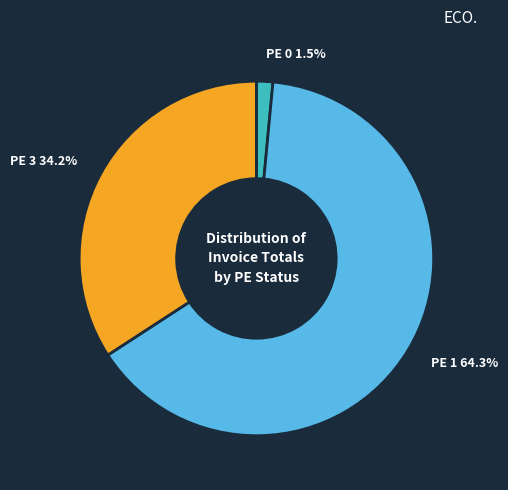

Is there any slice that represents more than half of the pie?

Yes